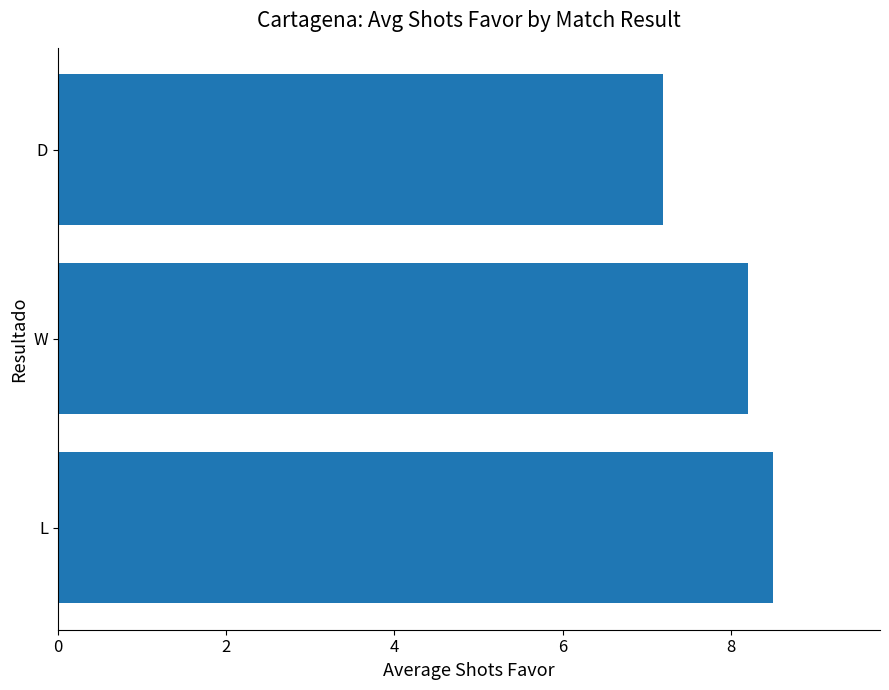

Rank the categories by value from highest to lowest.

L, W, D